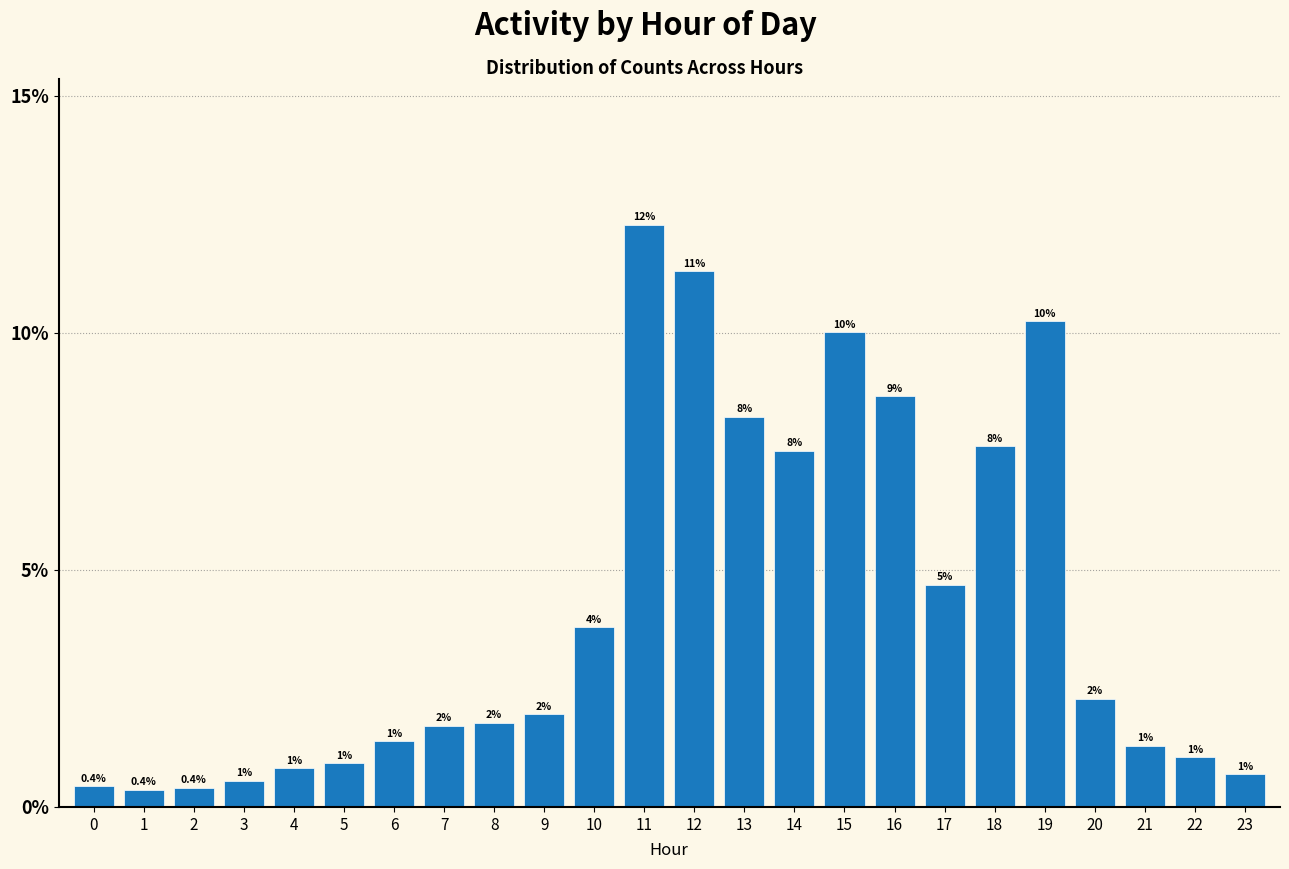

What is the value of the 22nd bar from the left?

1.3